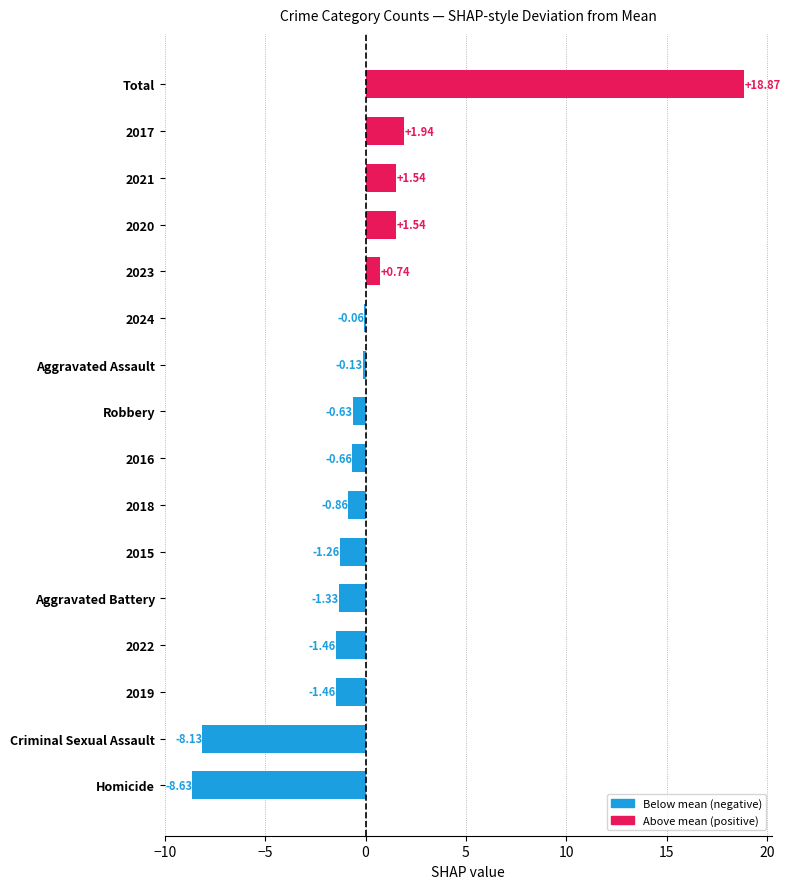

How many data points does each series have?

16